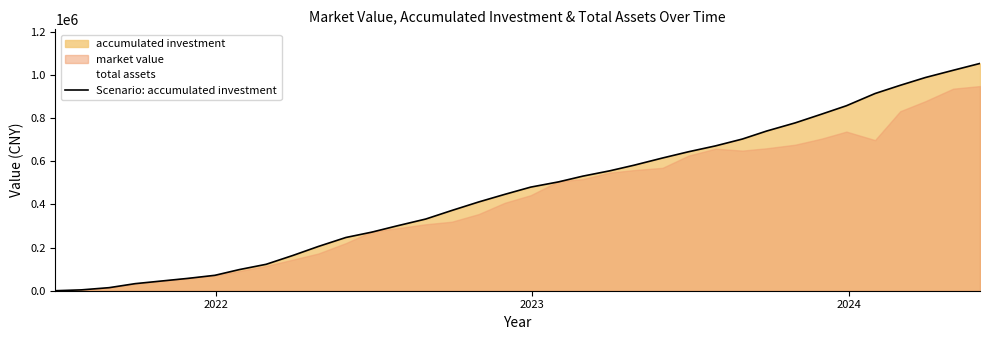

How many lines are shown in the chart?

1